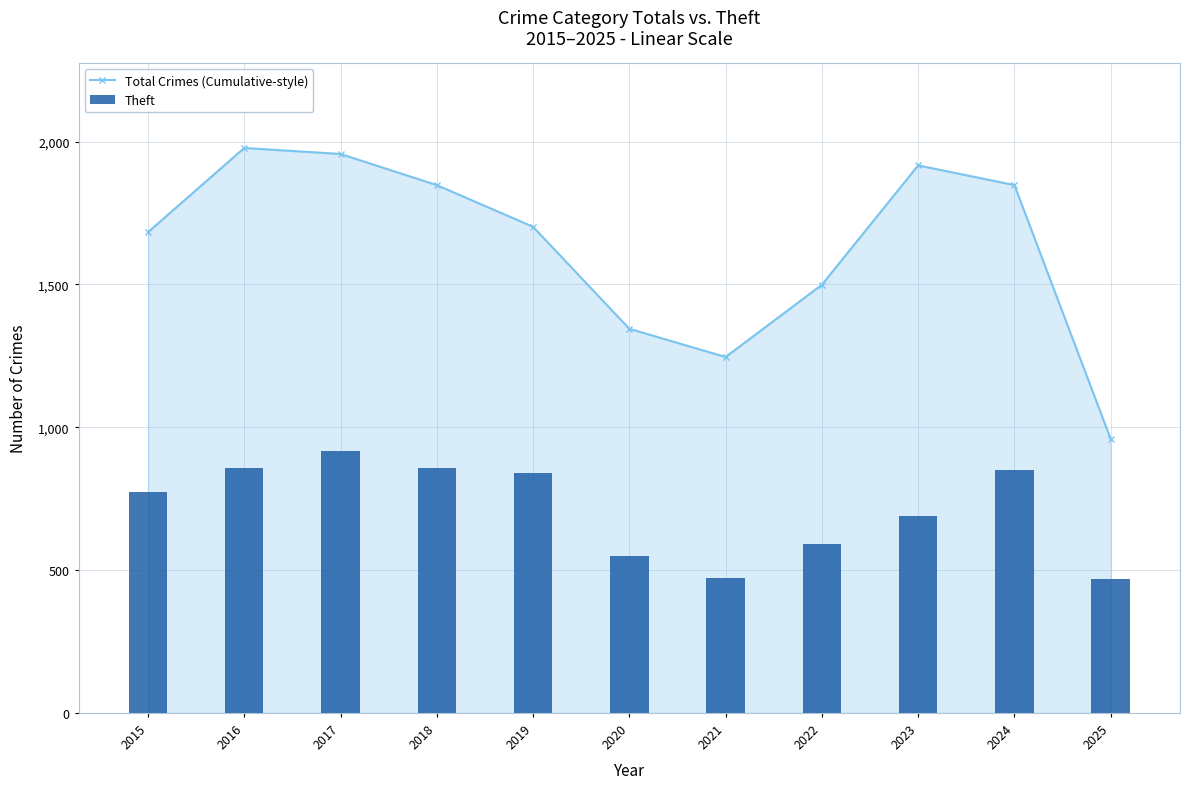

What is the value of the Total Crimes (Cumulative-style) point at the 1st from the left?

1683